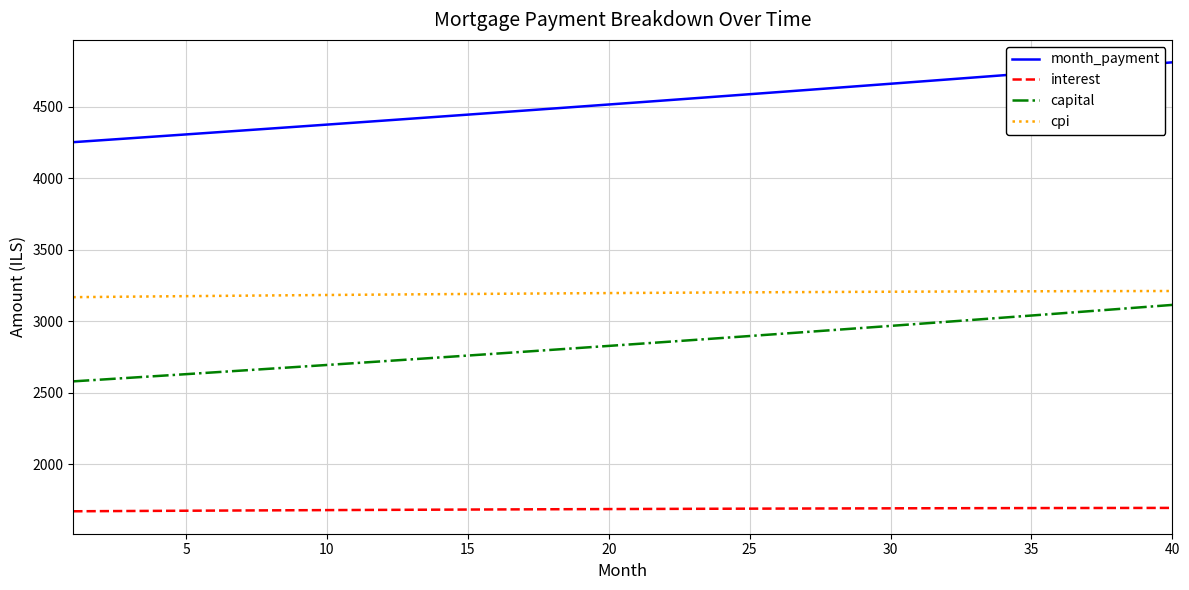

What is the difference between the maximum and minimum values in the capital series?

534.4